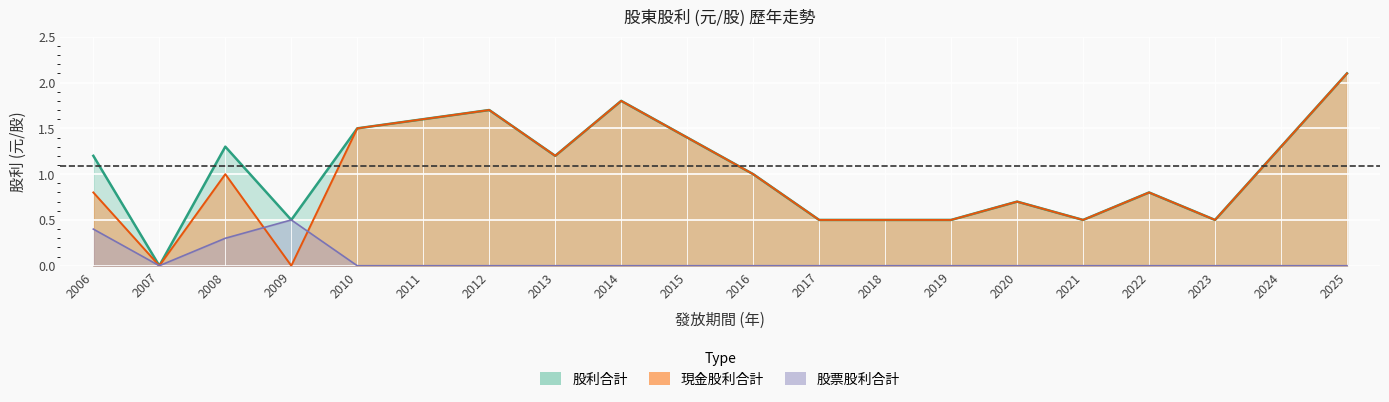

What is the difference between the maximum and minimum values in the 股利合計 series?

2.1